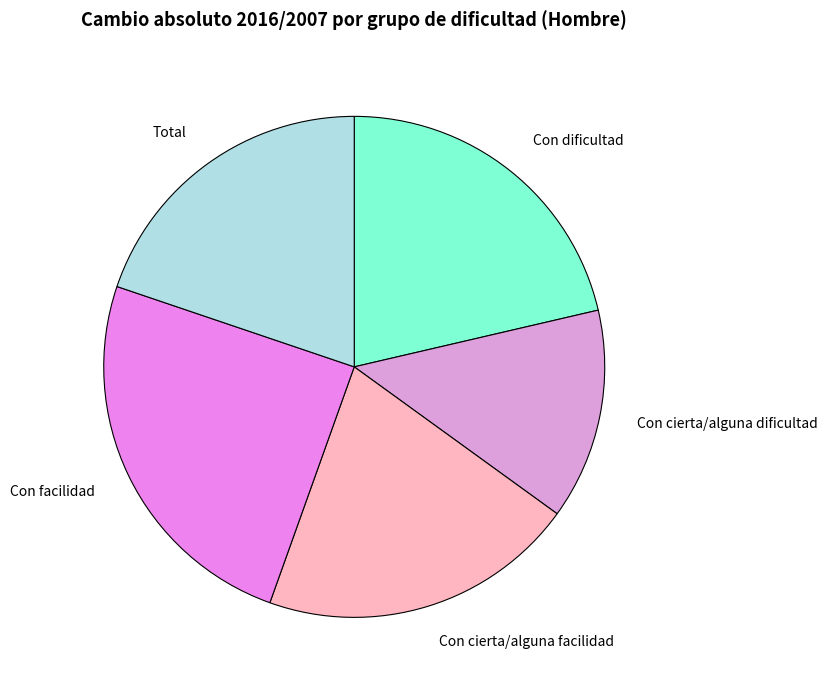

Is it true that Con dificultad is 21% of the pie?

True